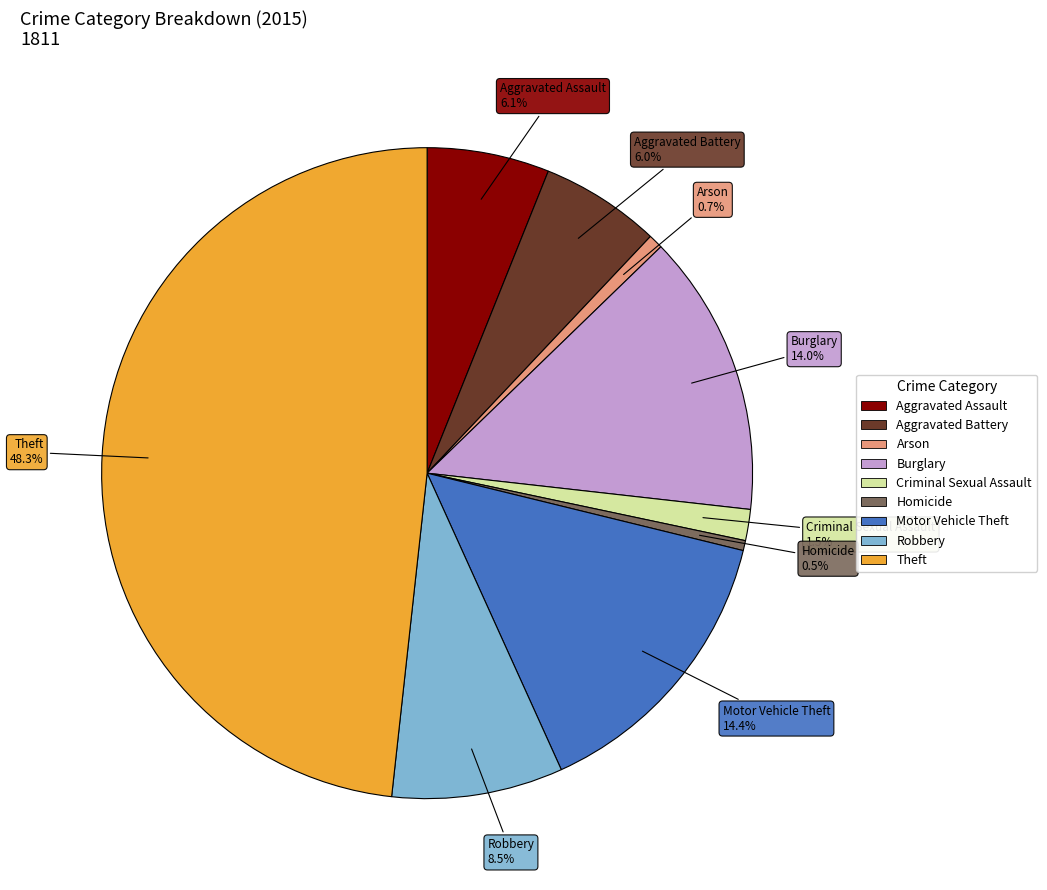

Does Robbery account for over 50% of the chart?

No